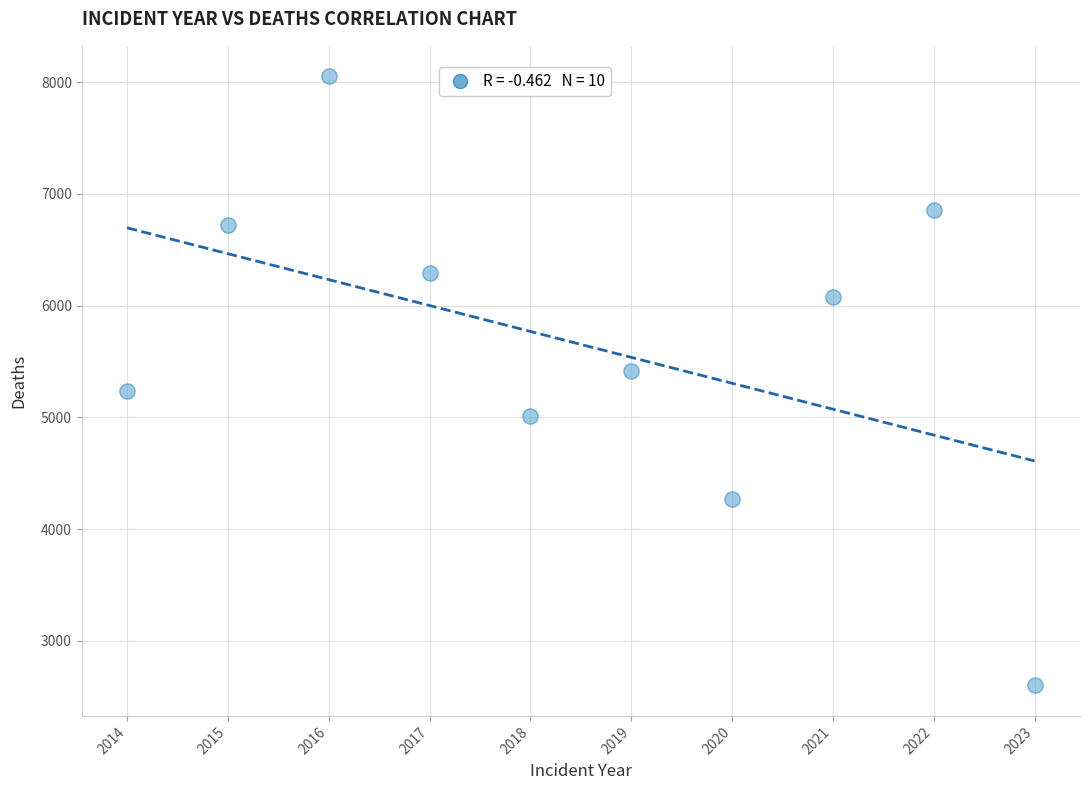

What is the average X value?

2018